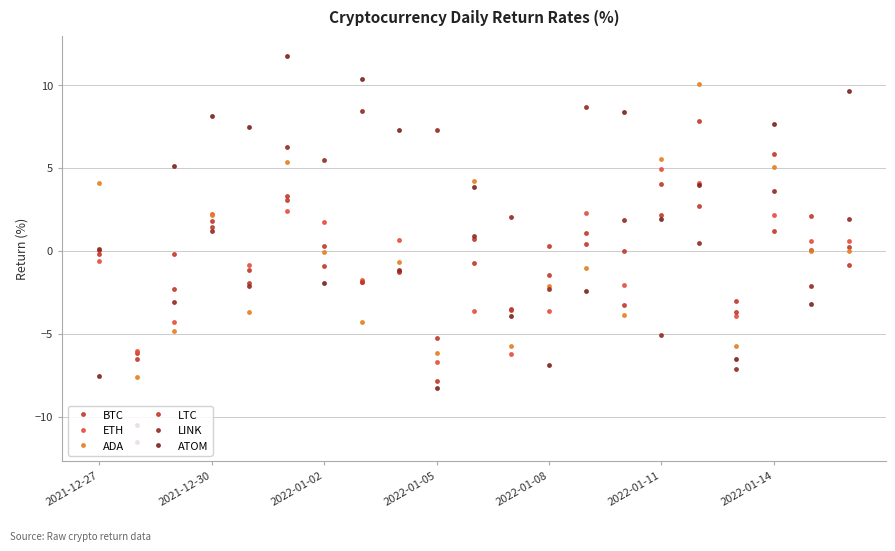

How many categories are shown in the chart?

21